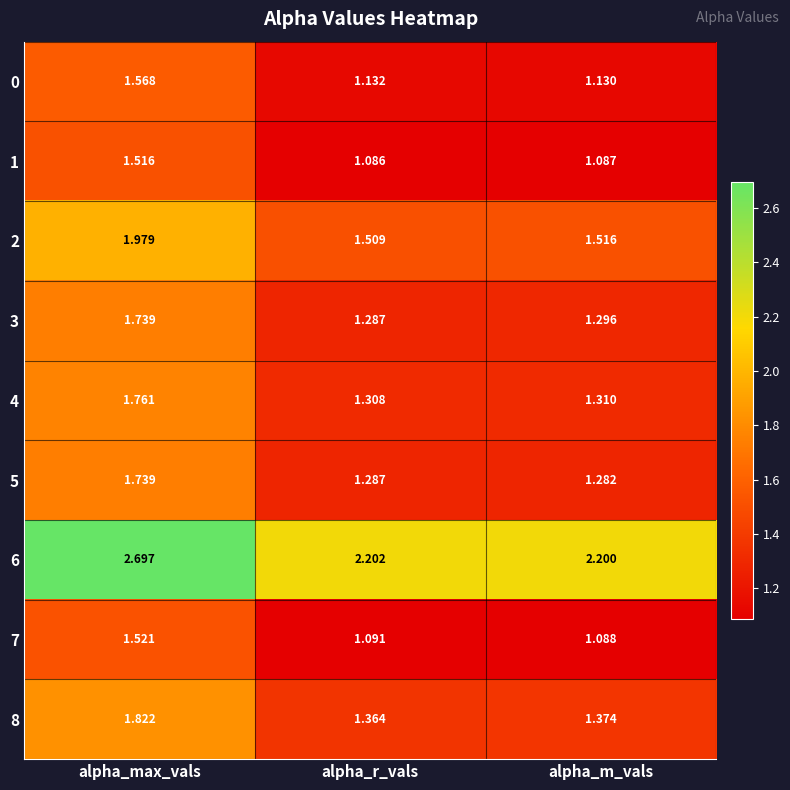

Which label corresponds to the largest value in the chart?

alpha_max_vals